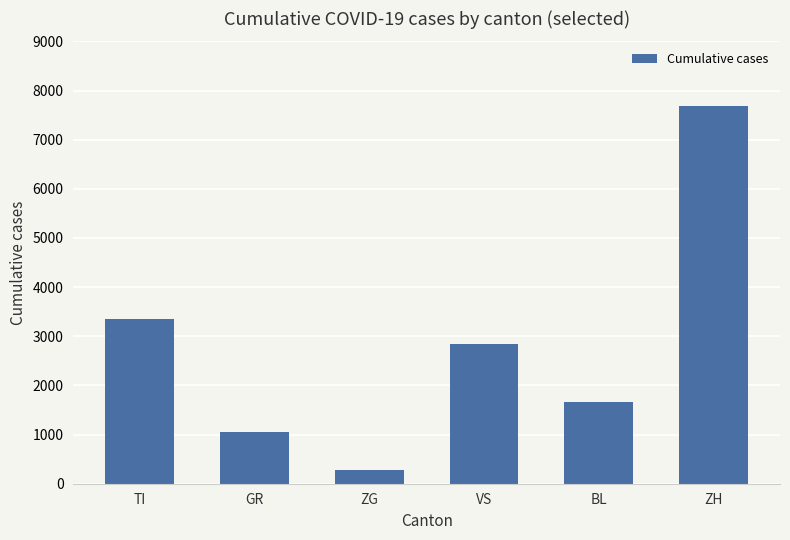

Which has a higher value, TI or VS?

TI